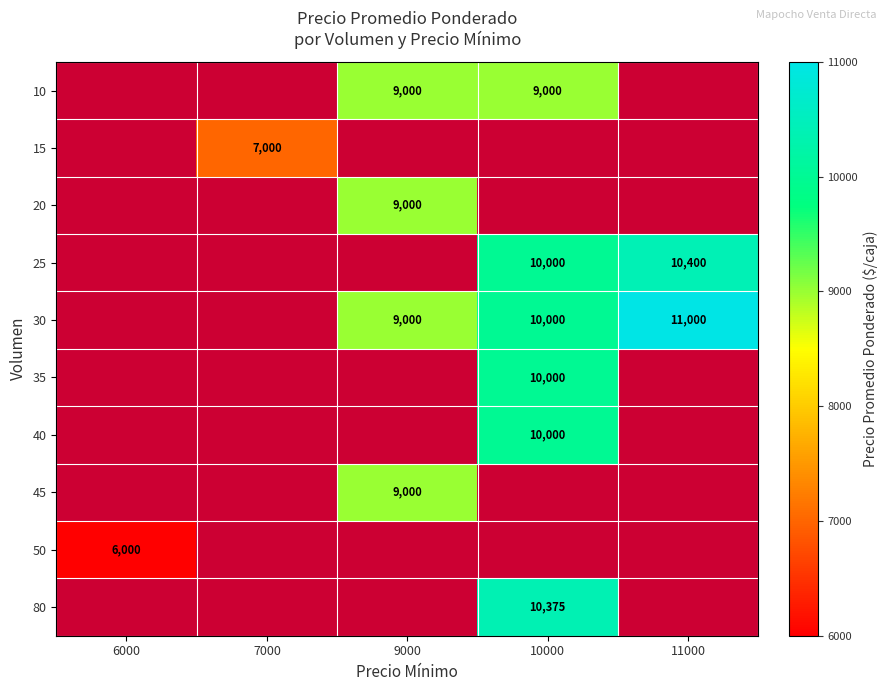

True or false: 30 has a value of 10000 at 10000.

True